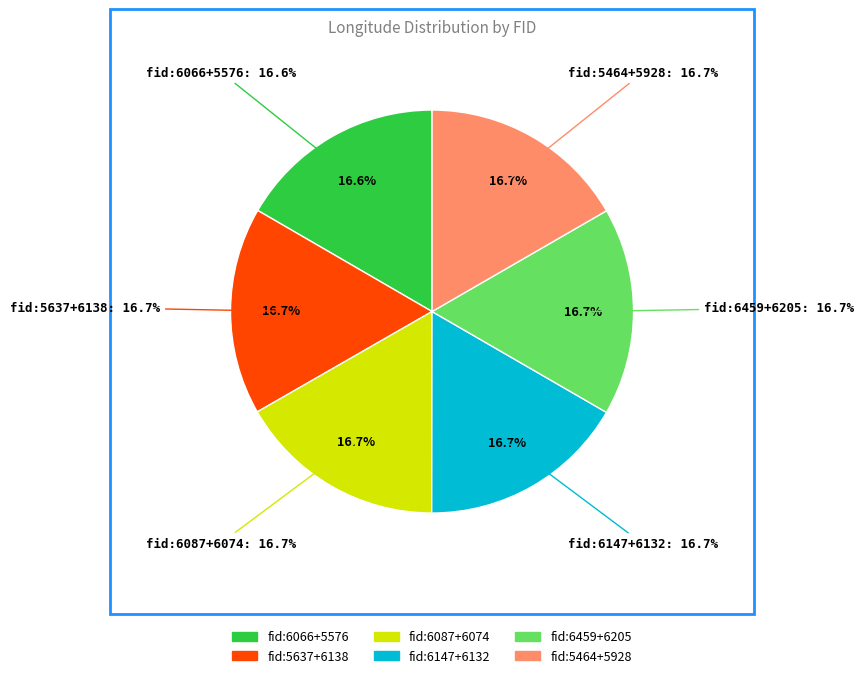

To the nearest percent, what portion does 5464 represent?

8%